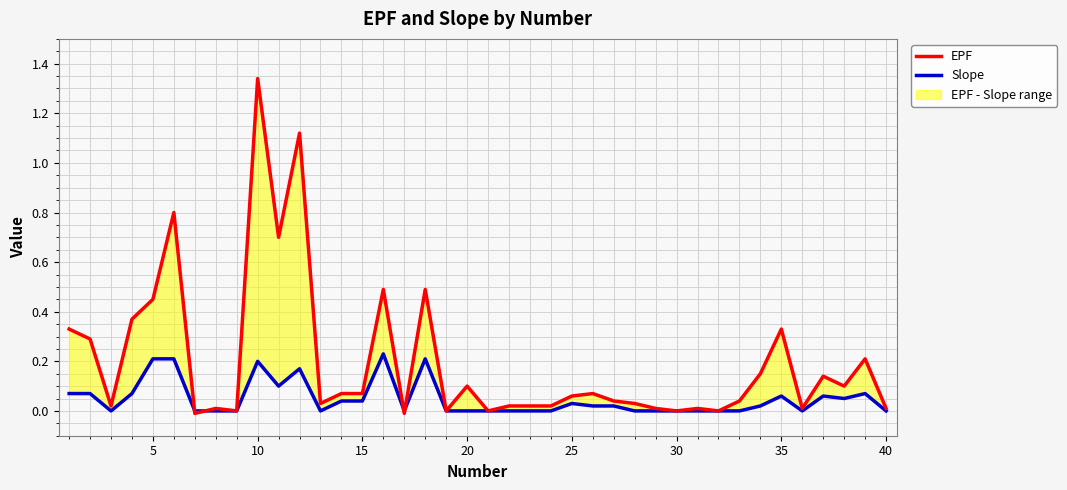

Is it true that EPF equals 0.0 at 30?

True